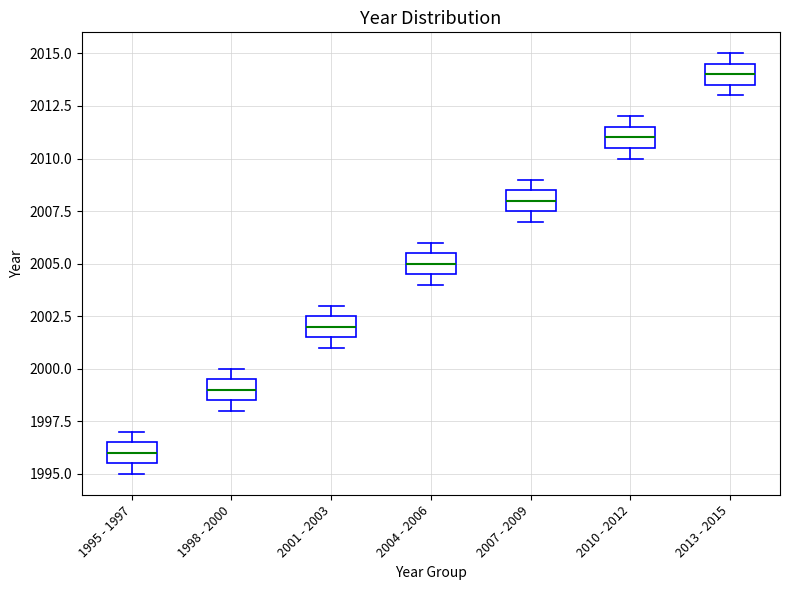

Which box's median line is the highest?

2013 - 2015